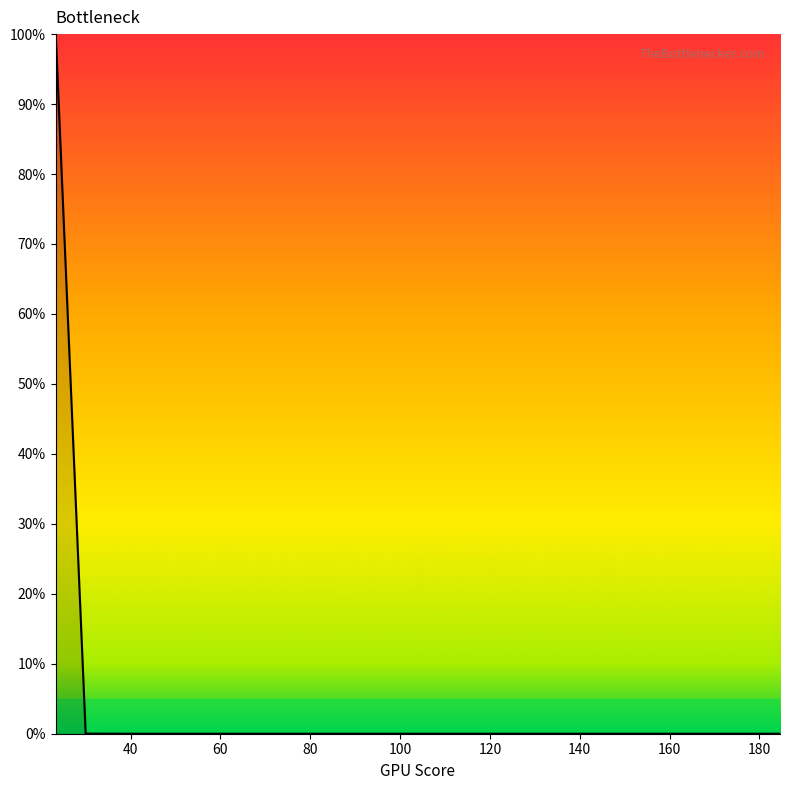

What is the sum of all values?

1.0